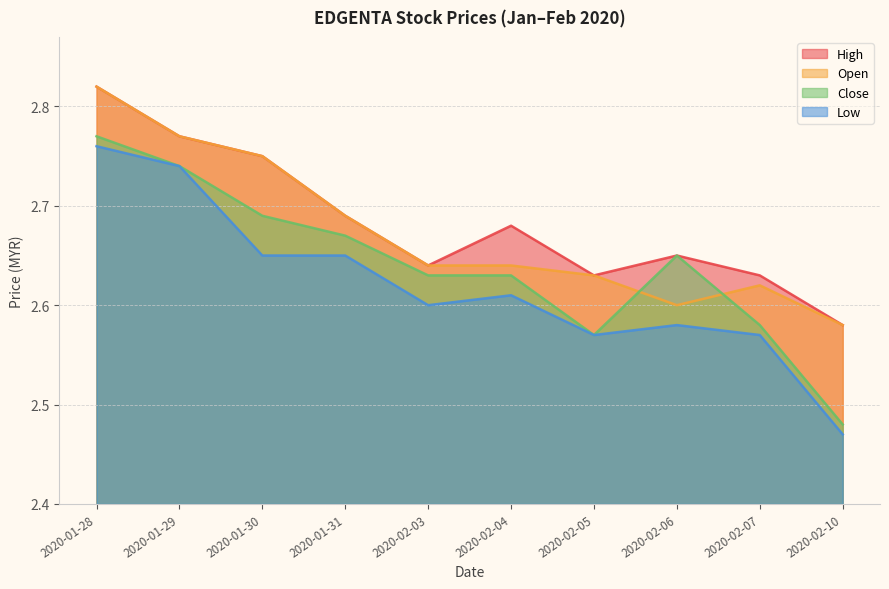

What are all the series names shown in the legend?

High, Open, Close, Low